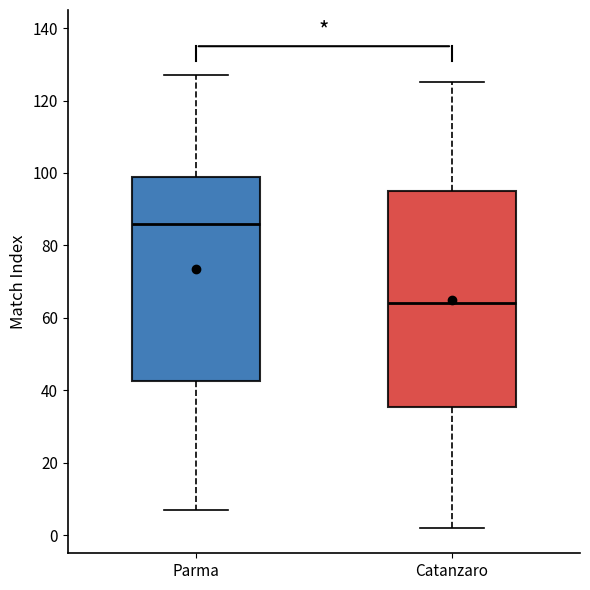

Which box's median line is the lowest?

Catanzaro